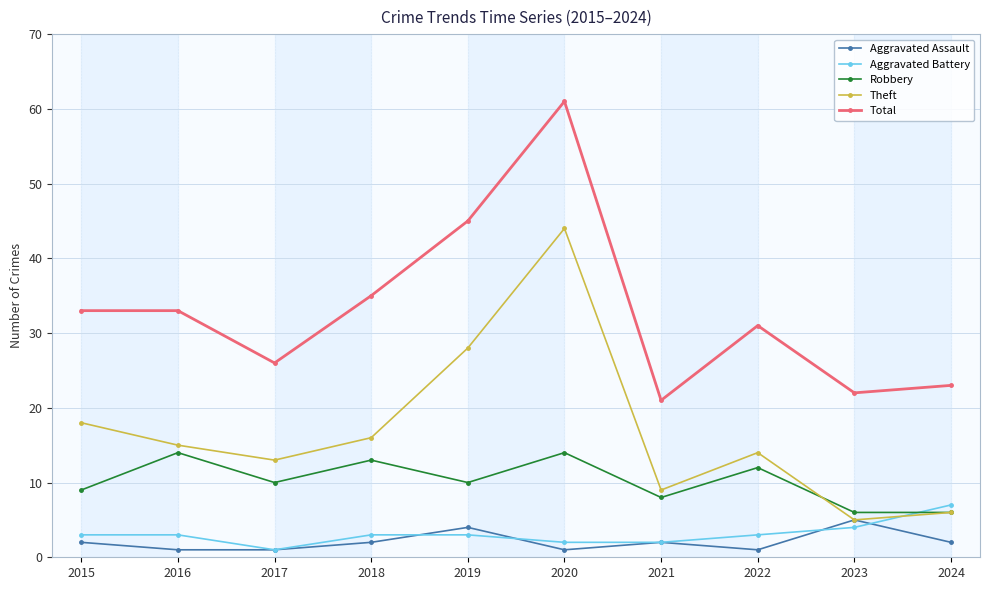

What is the value of the Aggravated Battery point at the 1st from the left?

3